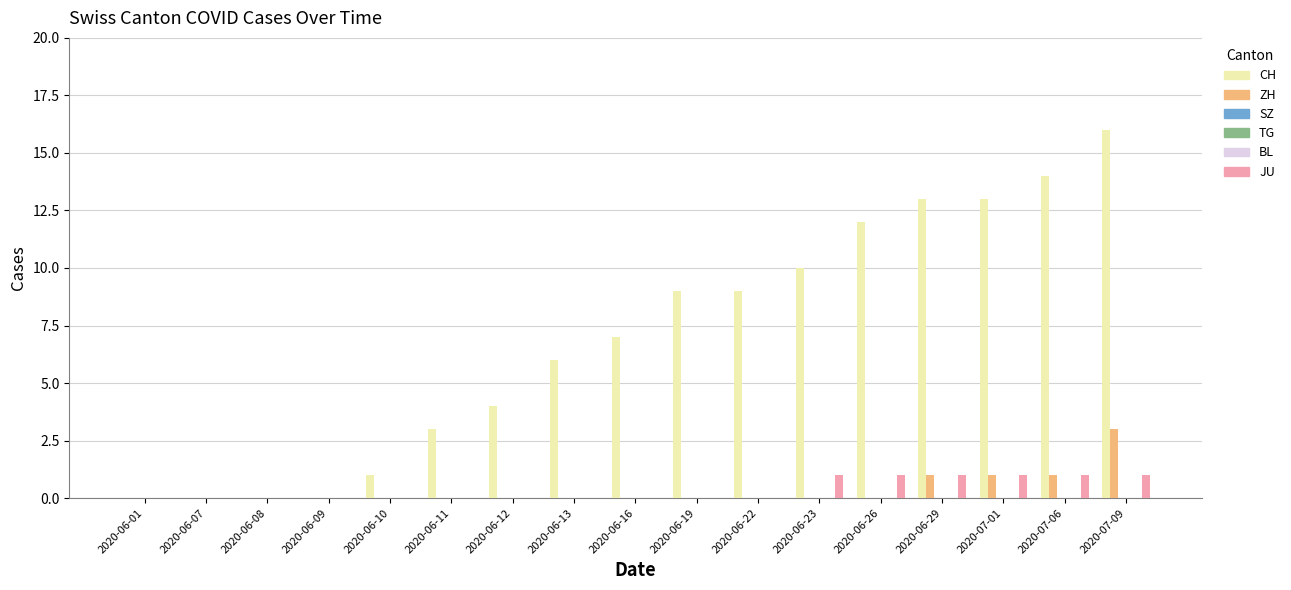

At which category is the sum across all series the highest?

2020-07-09